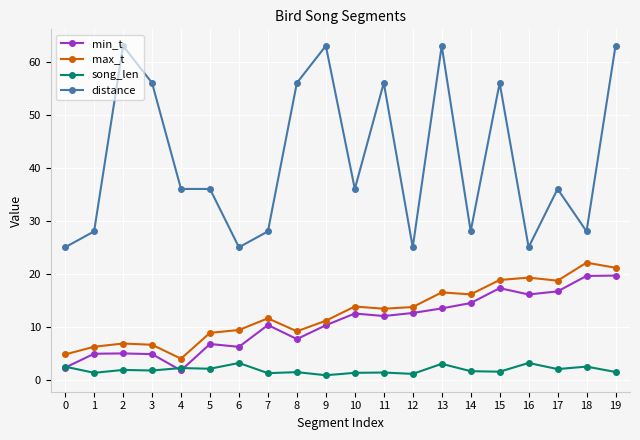

Which series has the widest spread of values?

distance